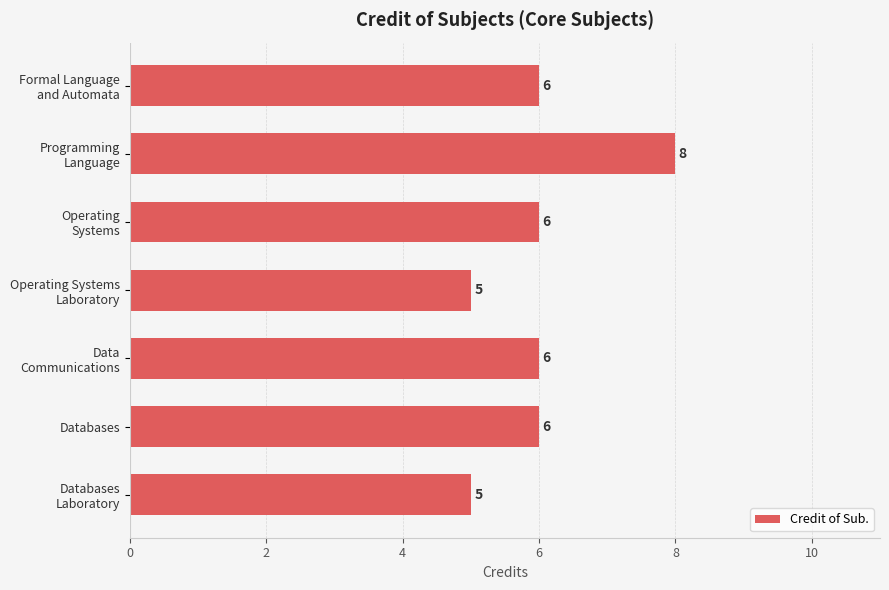

Reading bottom to top, what are all the values shown in this chart?

5	6	6	5	6	8	6